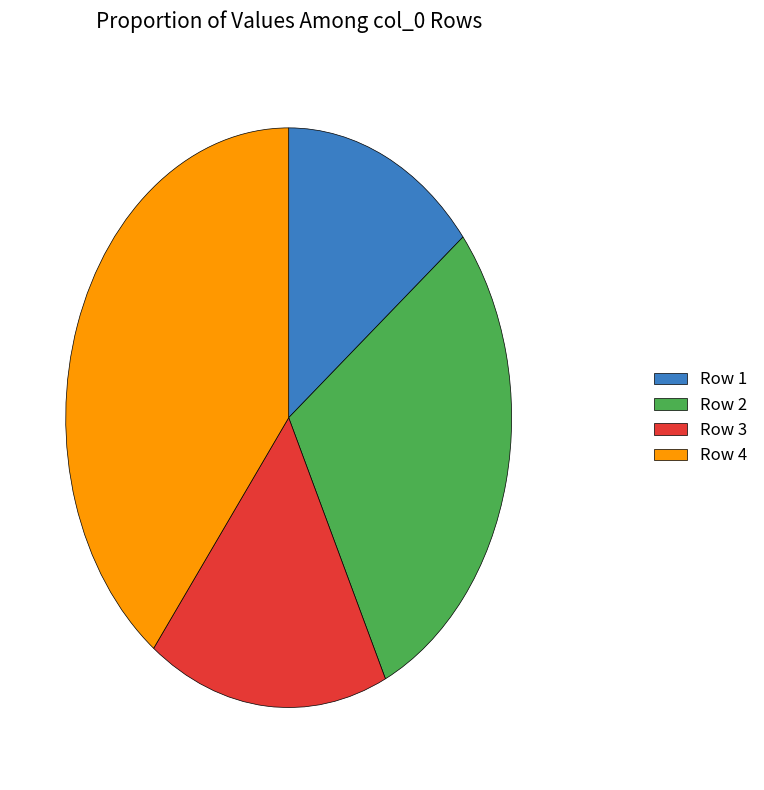

Is there any slice that represents more than half of the pie?

No